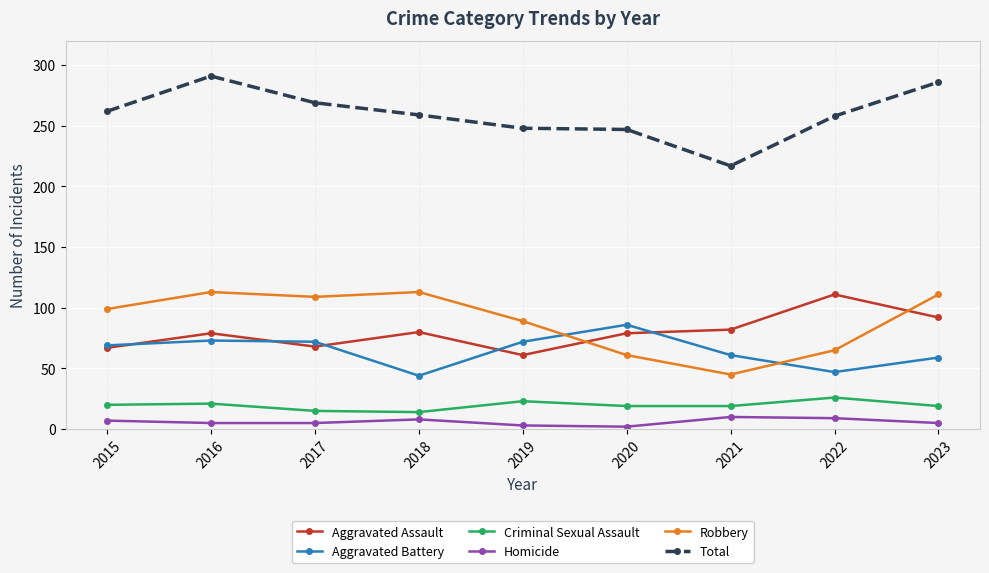

Which series changed the most between 2015 and 2018?

Aggravated Battery